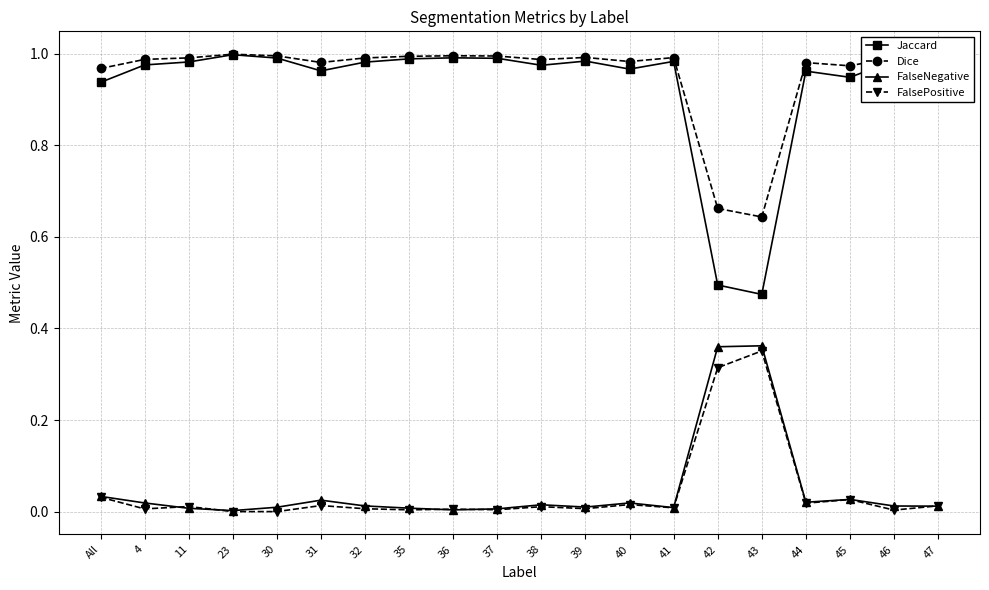

The FalseNegative series shows 0.0 at 39. True or false?

True